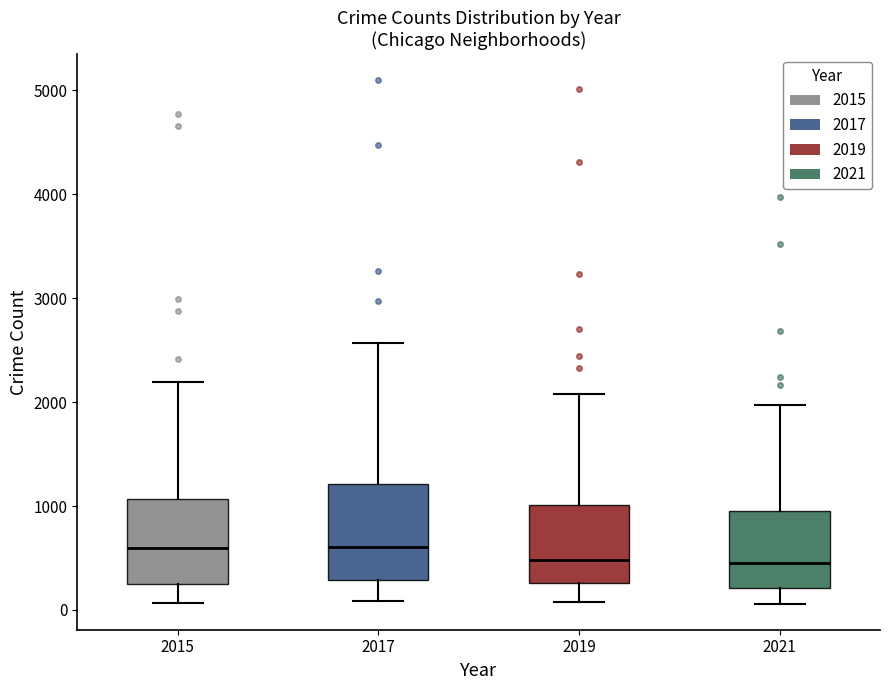

Comparing the boxes themselves (not the whiskers), which one is the tallest?

2017